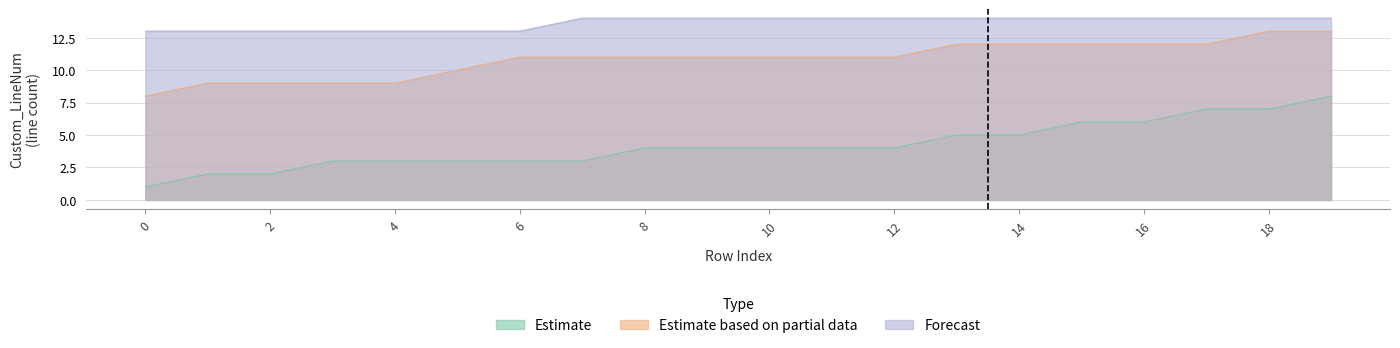

True or false: Estimate based on partial data has a value of 11 at 7.

True